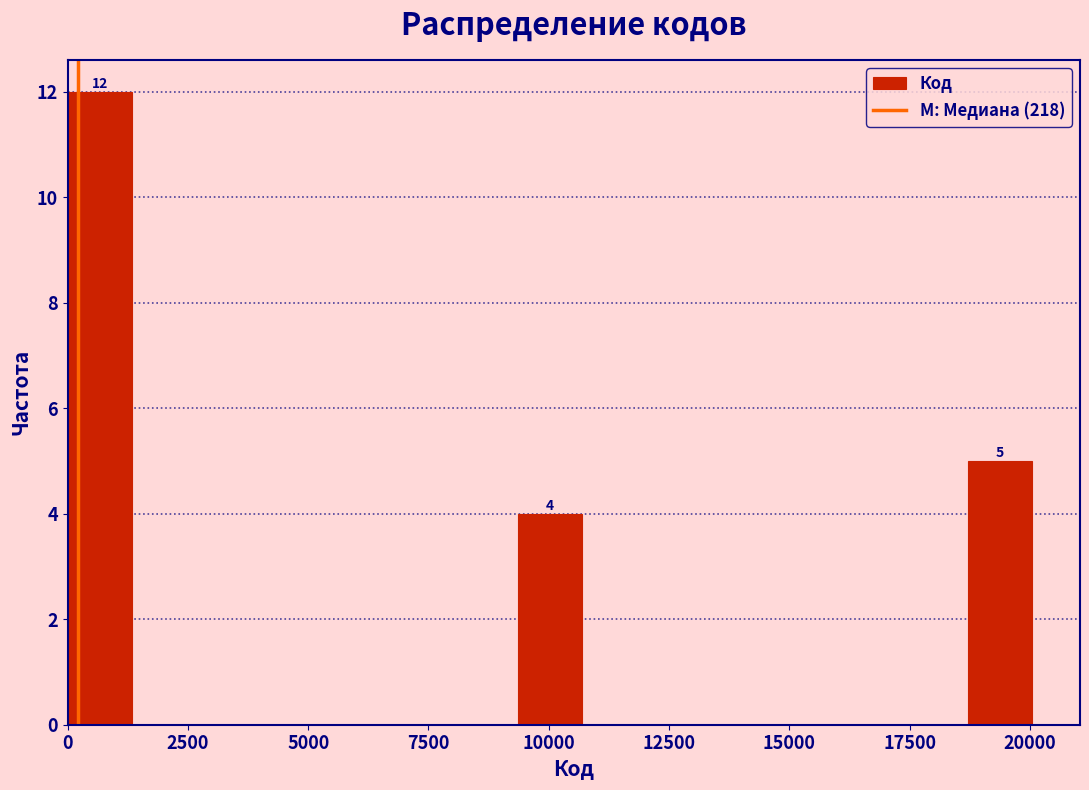

Around what value on the x-axis is the tallest bar? Give the approximate position of its centre, as read against the axis.

500